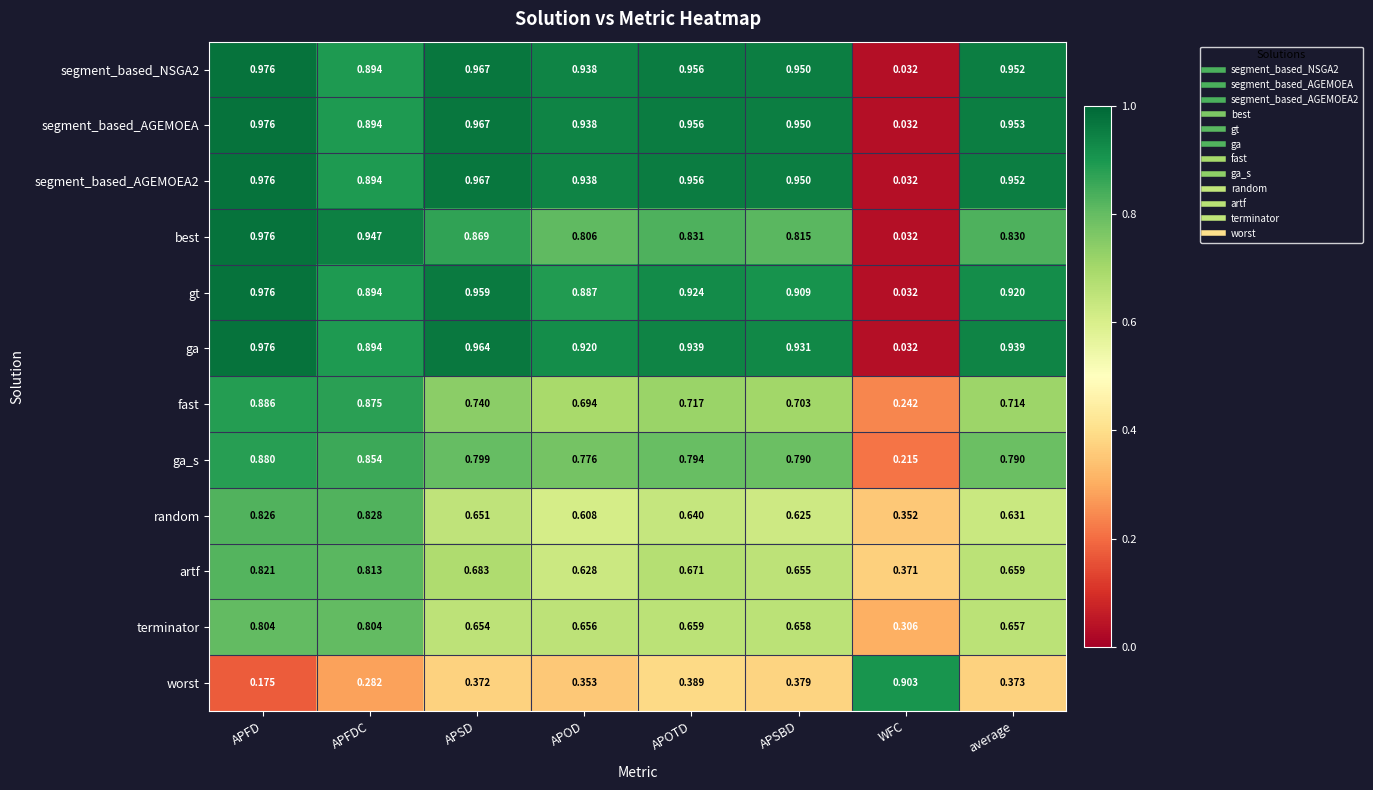

Is the value of ga at APFD greater than the value of ga_s at APFD?

Yes